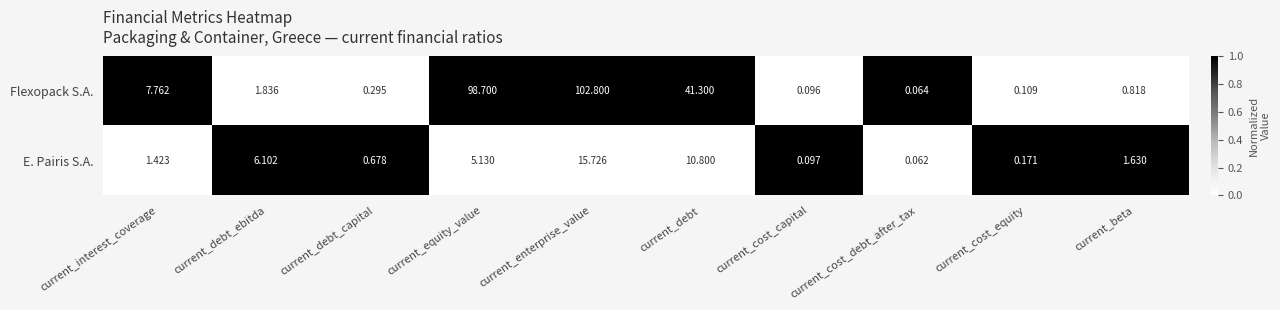

How many data points does each series have?

10